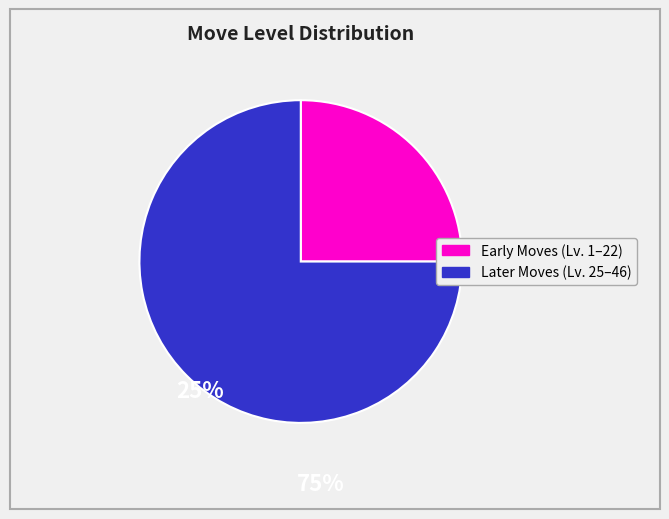

Does any single category account for the majority?

Yes